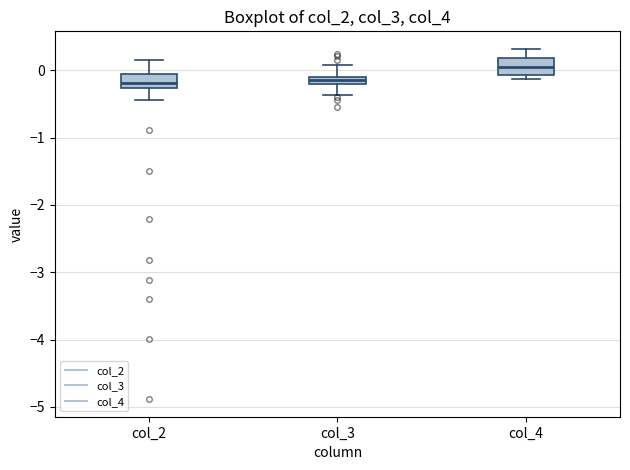

Which box's median line is the highest?

col_4